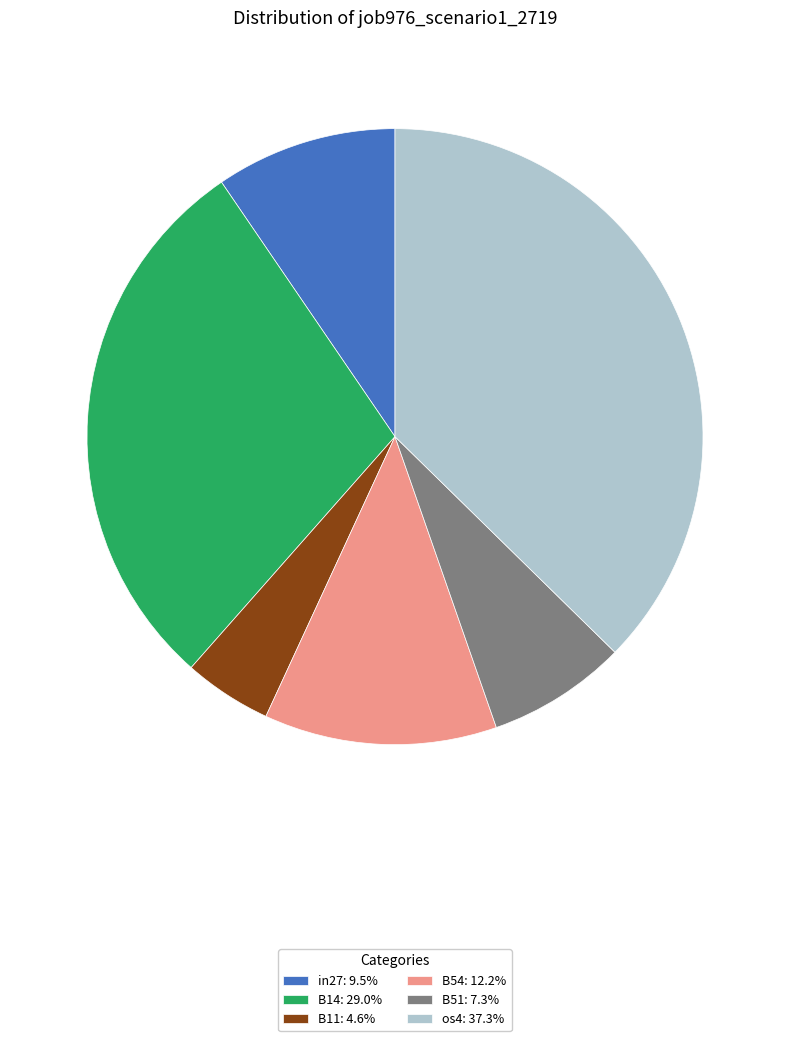

What is the ratio of the value at B14: 29.0% to the value at B51: 7.3%?

4.0